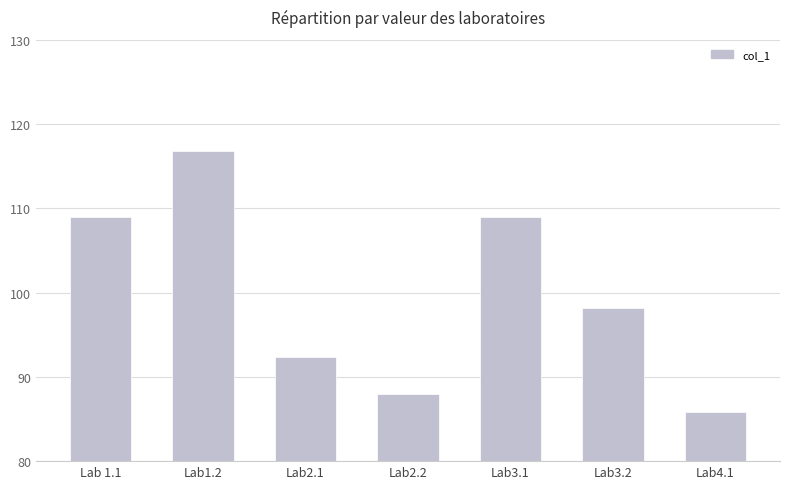

Count the number of data series in this chart.

1